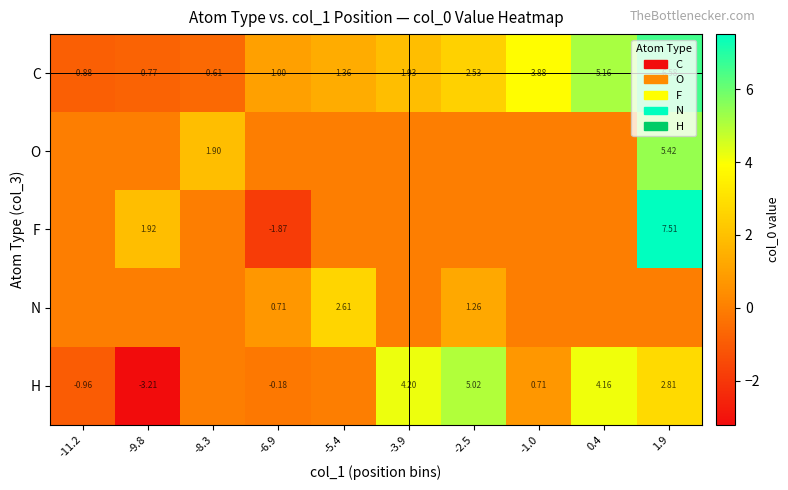

Is the value of H at 0.4 greater than the value of F at -9.8?

Yes